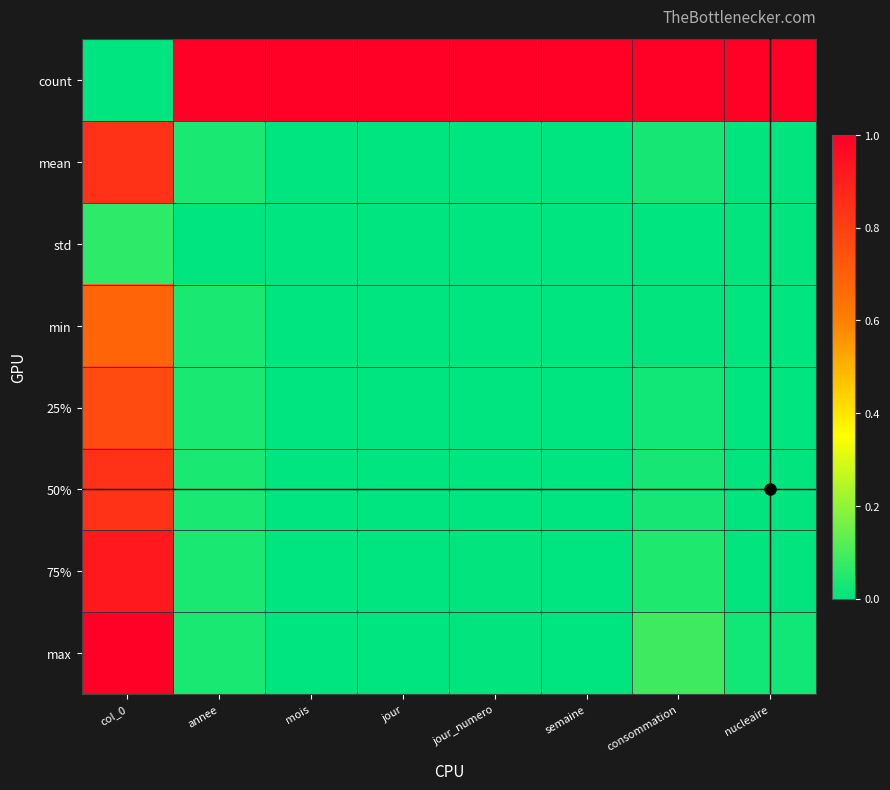

What is the total value across all series at jour?

1.0